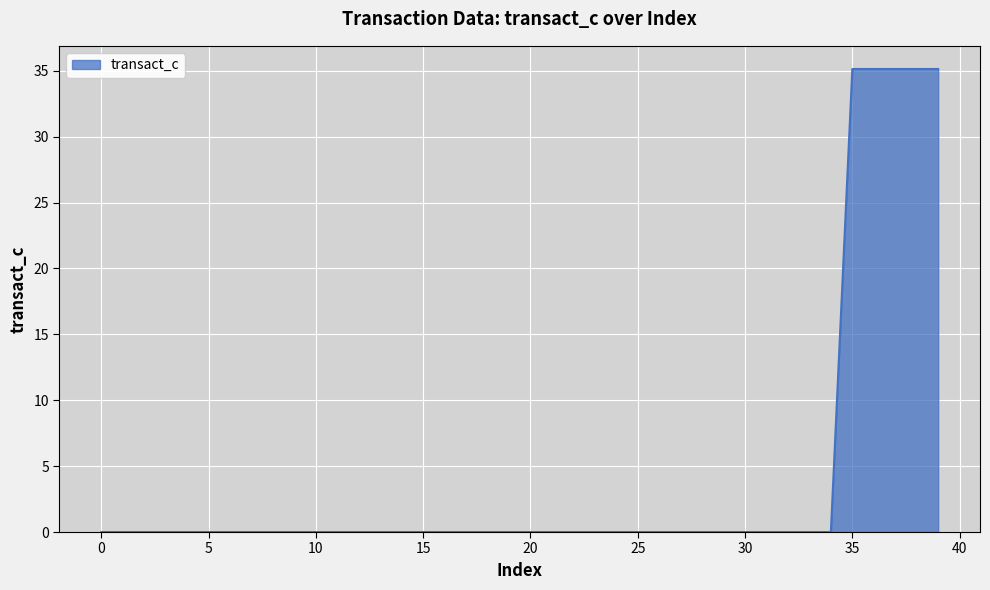

Count the number of data series in this chart.

1